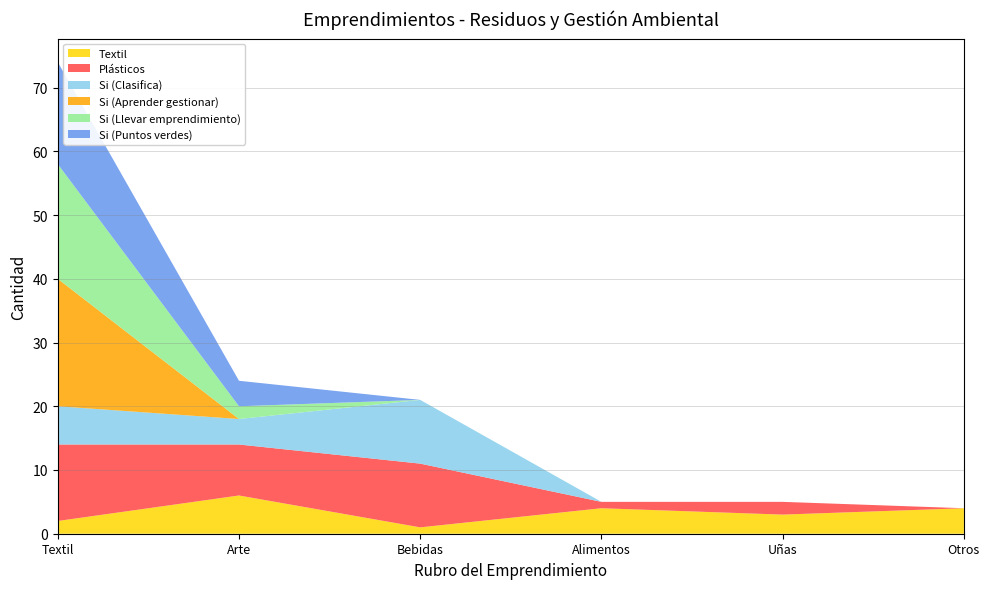

Reading left to right, extract all data points from this chart.

Textil: Textil=2	Arte=6	Bebidas=1	Alimentos=4	Uñas=3	Otros=4
Plásticos: Textil=12	Arte=8	Bebidas=10	Alimentos=1	Uñas=2	Otros=0
Si (Clasifica): Textil=6	Arte=4	Bebidas=10	Alimentos=0	Uñas=0	Otros=0
Si (Aprender gestionar): Textil=20	Arte=0	Bebidas=0	Alimentos=0	Uñas=0	Otros=0
Si (Llevar emprendimiento): Textil=18	Arte=2	Bebidas=0	Alimentos=0	Uñas=0	Otros=0
Si (Puntos verdes): Textil=16	Arte=4	Bebidas=0	Alimentos=0	Uñas=0	Otros=0